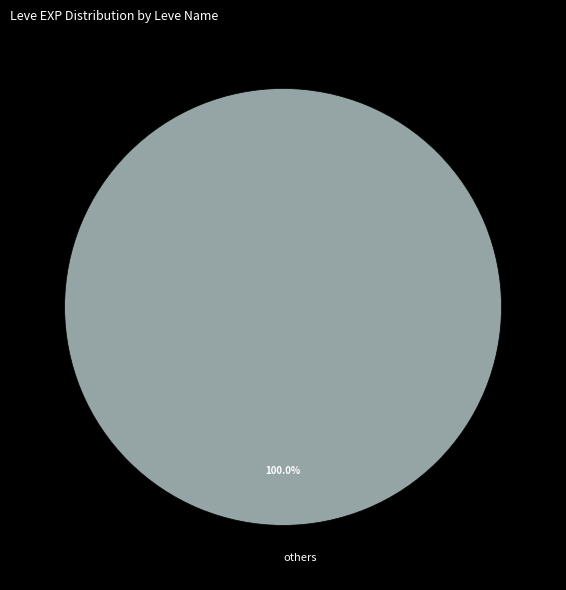

How many segments does this pie chart have?

1